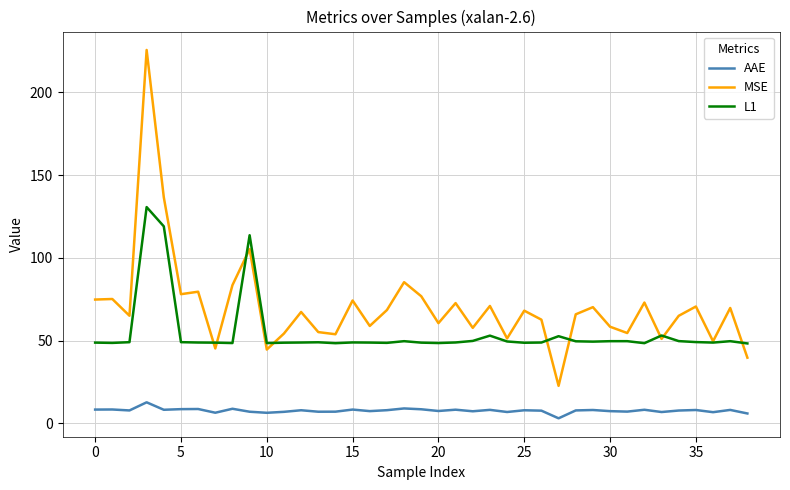

True or false: AAE and MSE intersect in this chart.

False